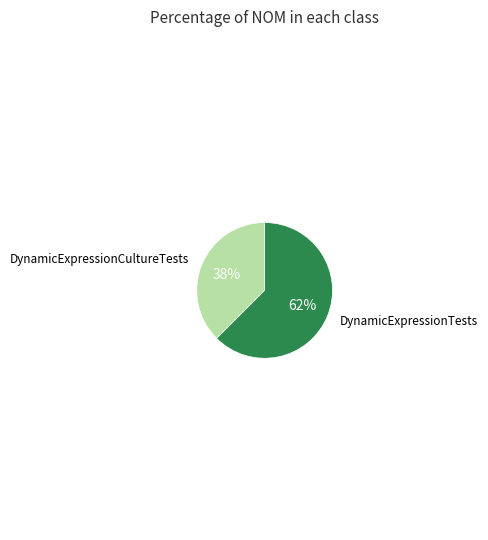

Is there a majority slice in this chart?

Yes